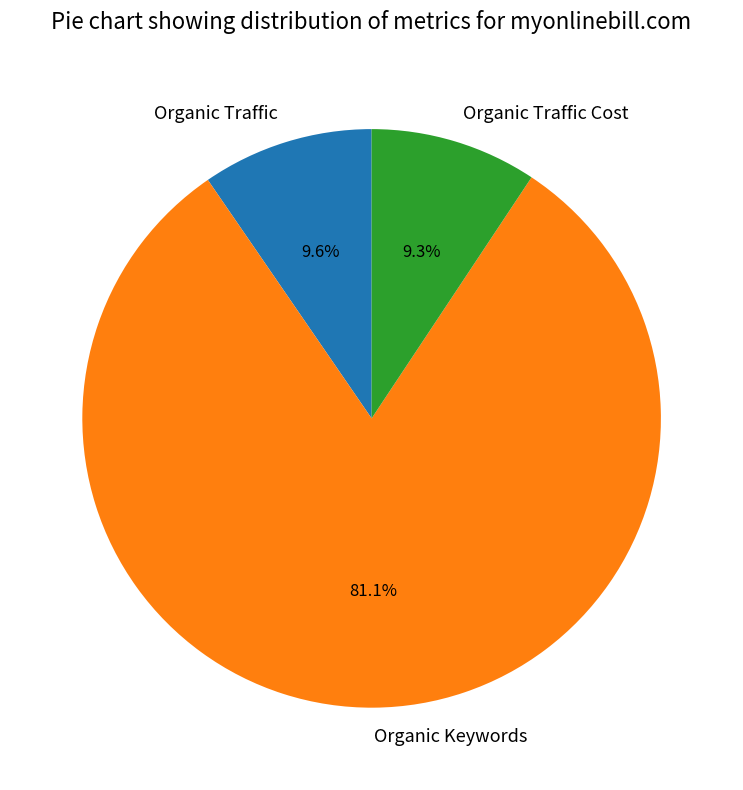

To the nearest percent, what is the difference between the largest and smallest slice percentages?

72%